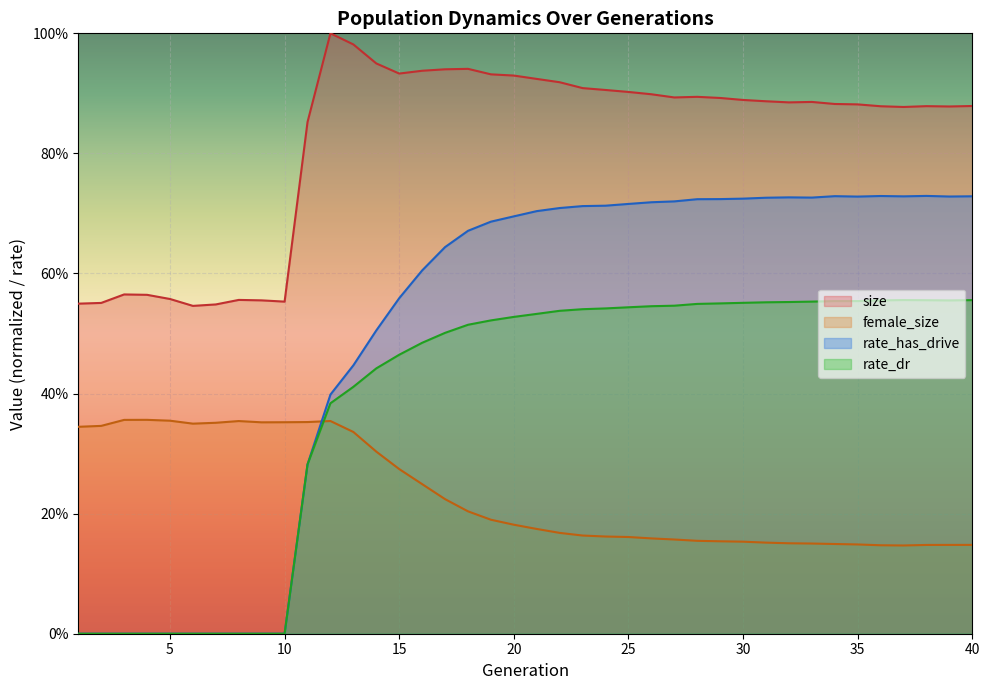

Where is rate_dr nearest to the value 0?

1